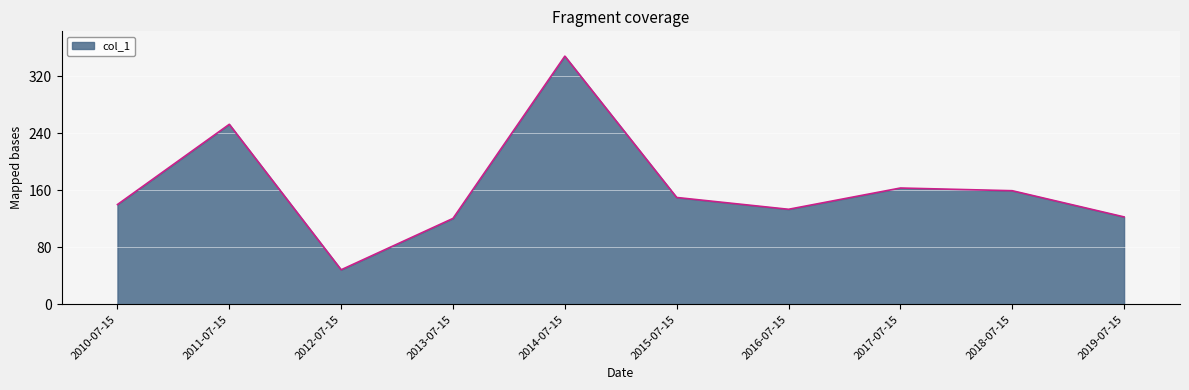

Which label corresponds to the largest value in the chart?

2014-07-15